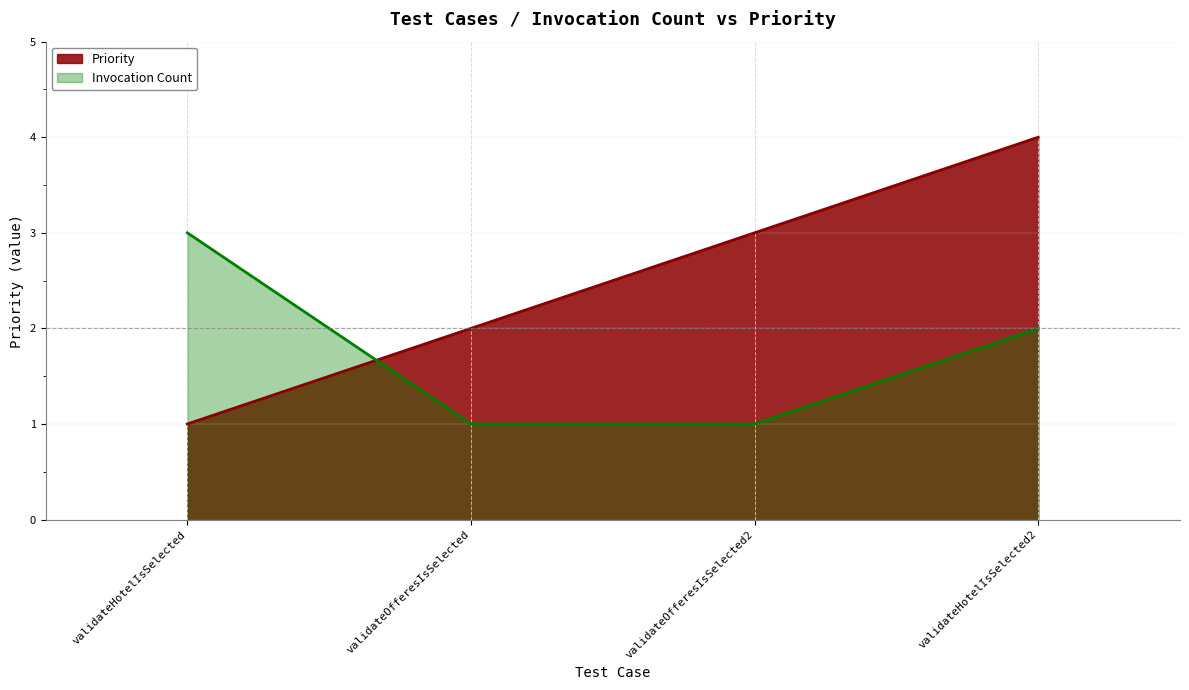

Does the chart display data point markers on the line(s)?

No